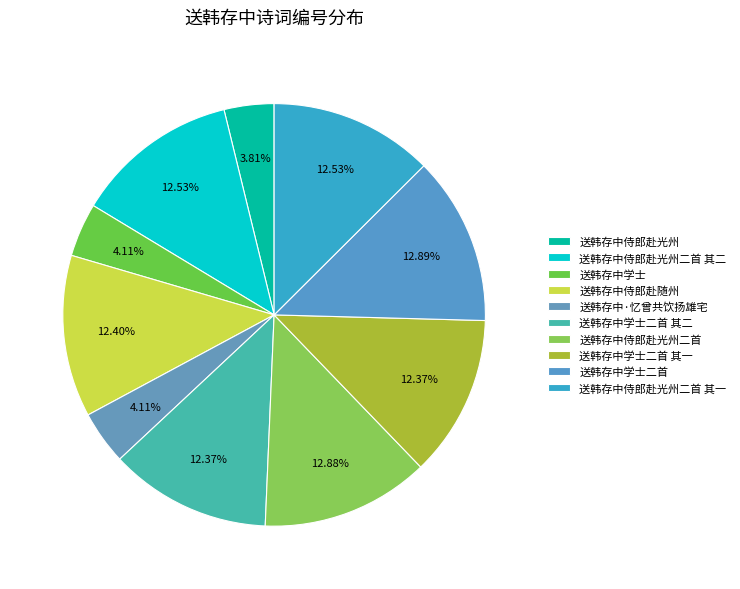

True or false: 送韩存中侍郎赴光州 accounts for 1% of the total.

False